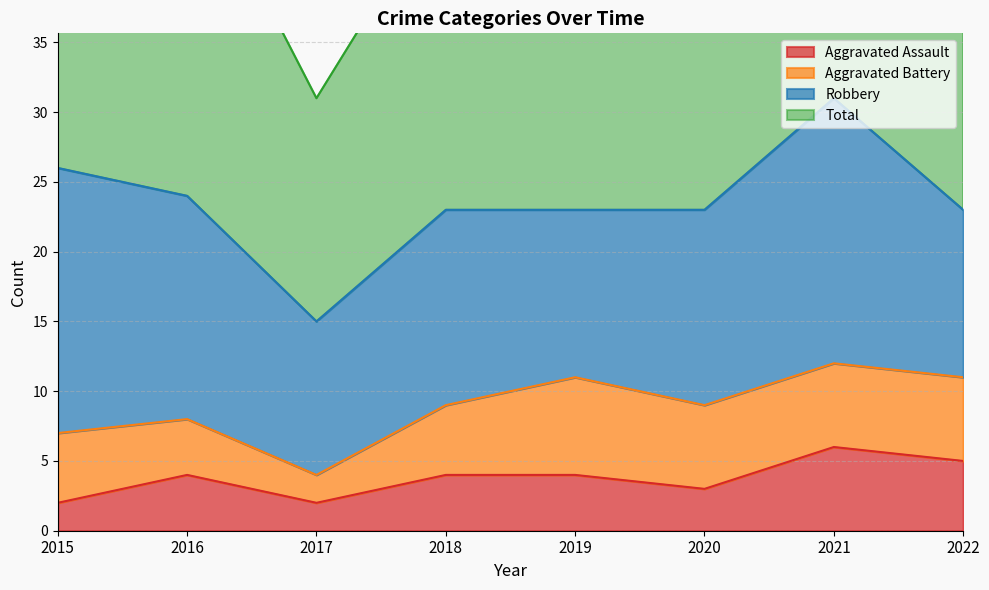

What is the sum of all Aggravated Assault values?

30